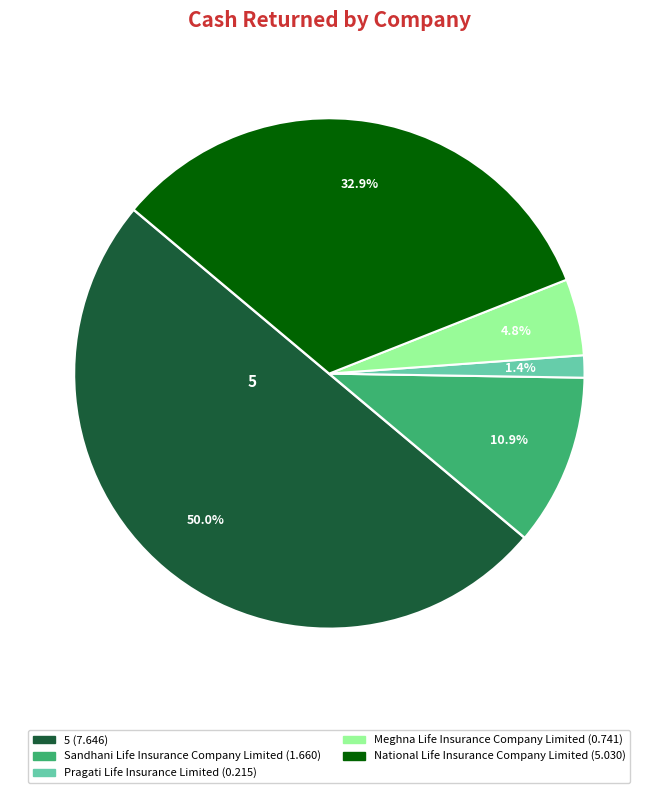

How many segments does this pie chart have?

5